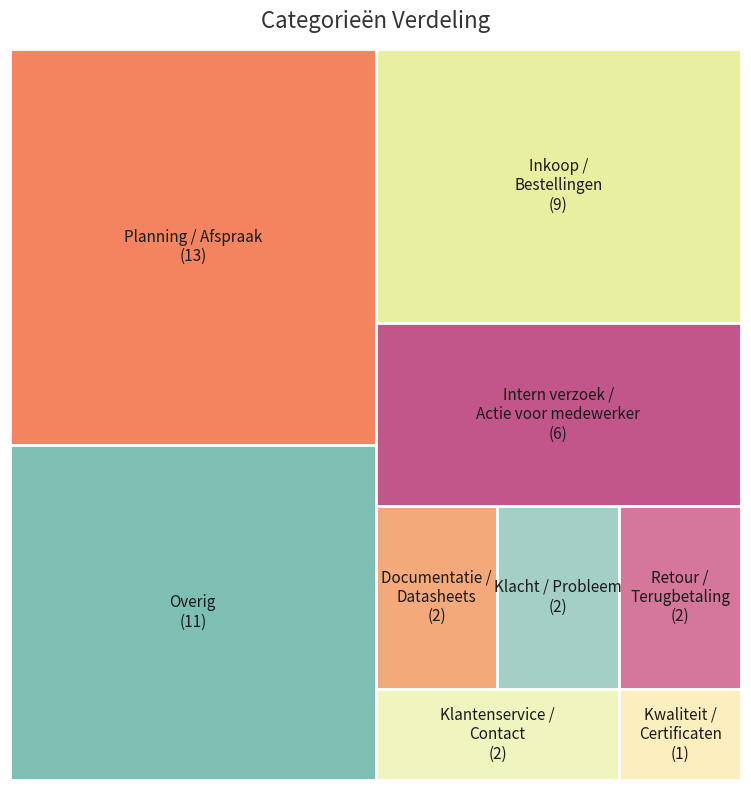

To the nearest percent, what percentage of the pie is Overig?

23%